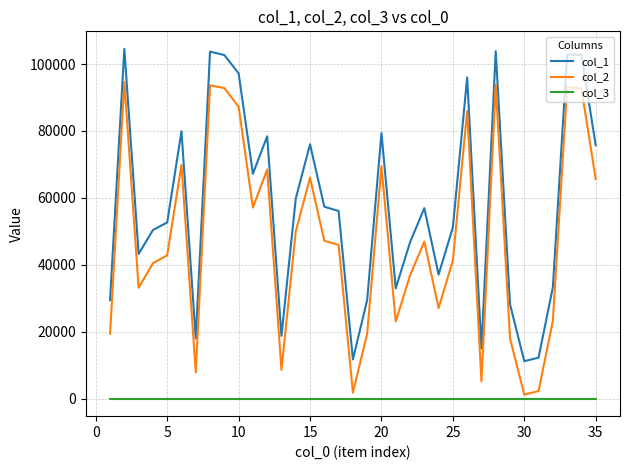

Rank the series by their maximum value, from lowest to highest.

col_3, col_2, col_1